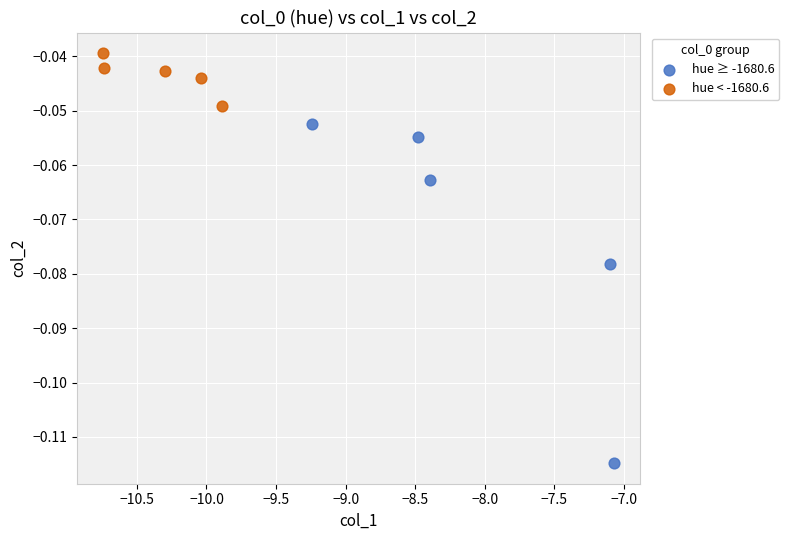

Which series contains the lowest Y value?

hue ≥ -1680.6